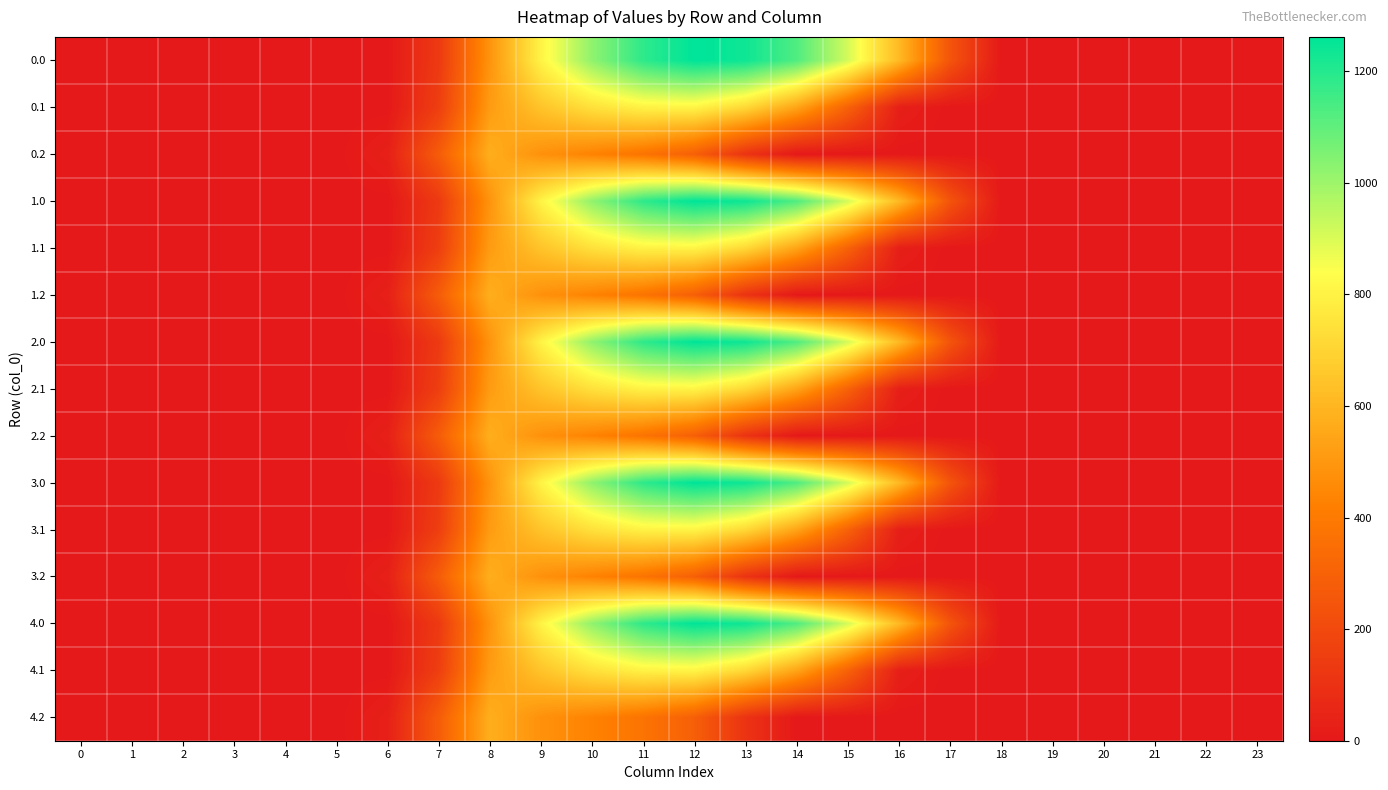

Reading right to left, transcribe all the data shown in this chart.

0.0: 23=0.0	22=0.0	21=0.0	20=0.0	19=0.0	18=0.0	17=243.5	16=613.0	15=911.8	14=1128.6	13=1237.4	12=1261.6	11=1185.2	10=1023.2	9=804.0	8=489.3	7=134.3	6=0.0	5=0.0	4=0.0	3=0.0	2=0.0	1=0.0	0=0.0
0.1: 23=0.0	22=0.0	21=0.0	20=0.0	19=0.0	18=0.0	17=0.0	16=26.8	15=301.4	14=544.1	13=715.3	12=806.9	11=800.2	10=742.1	9=646.9	8=514.8	7=153.2	6=0.0	5=0.0	4=0.0	3=0.0	2=0.0	1=0.0	0=0.0
0.2: 23=0.0	22=0.0	21=0.0	20=0.0	19=0.0	18=0.0	17=0.0	16=0.0	15=0.0	14=0.0	13=107.8	12=289.5	11=374.4	10=430.5	9=480.7	8=576.6	7=276.9	6=29.3	5=0.0	4=0.0	3=0.0	2=0.0	1=0.0	0=0.0
1.0: 23=0.0	22=0.0	21=0.0	20=0.0	19=0.0	18=0.0	17=243.5	16=613.0	15=911.8	14=1128.6	13=1237.4	12=1261.6	11=1185.2	10=1023.2	9=804.0	8=489.3	7=134.3	6=0.0	5=0.0	4=0.0	3=0.0	2=0.0	1=0.0	0=0.0
1.1: 23=0.0	22=0.0	21=0.0	20=0.0	19=0.0	18=0.0	17=0.0	16=26.8	15=301.4	14=544.1	13=715.3	12=806.9	11=800.2	10=742.1	9=646.9	8=514.8	7=153.2	6=0.0	5=0.0	4=0.0	3=0.0	2=0.0	1=0.0	0=0.0
1.2: 23=0.0	22=0.0	21=0.0	20=0.0	19=0.0	18=0.0	17=0.0	16=0.0	15=0.0	14=0.0	13=107.8	12=289.5	11=374.4	10=430.5	9=480.7	8=576.6	7=276.9	6=29.3	5=0.0	4=0.0	3=0.0	2=0.0	1=0.0	0=0.0
2.0: 23=0.0	22=0.0	21=0.0	20=0.0	19=0.0	18=0.0	17=243.5	16=613.0	15=911.8	14=1128.6	13=1237.4	12=1261.6	11=1185.2	10=1023.2	9=804.0	8=489.3	7=134.3	6=0.0	5=0.0	4=0.0	3=0.0	2=0.0	1=0.0	0=0.0
2.1: 23=0.0	22=0.0	21=0.0	20=0.0	19=0.0	18=0.0	17=0.0	16=26.8	15=301.4	14=544.1	13=715.3	12=806.9	11=800.2	10=742.1	9=646.9	8=514.8	7=153.2	6=0.0	5=0.0	4=0.0	3=0.0	2=0.0	1=0.0	0=0.0
2.2: 23=0.0	22=0.0	21=0.0	20=0.0	19=0.0	18=0.0	17=0.0	16=0.0	15=0.0	14=0.0	13=107.8	12=289.5	11=374.4	10=430.5	9=480.7	8=576.6	7=276.9	6=29.3	5=0.0	4=0.0	3=0.0	2=0.0	1=0.0	0=0.0
3.0: 23=0.0	22=0.0	21=0.0	20=0.0	19=0.0	18=0.0	17=243.5	16=613.0	15=911.8	14=1128.6	13=1237.4	12=1261.6	11=1185.2	10=1023.2	9=804.0	8=489.3	7=134.3	6=0.0	5=0.0	4=0.0	3=0.0	2=0.0	1=0.0	0=0.0
3.1: 23=0.0	22=0.0	21=0.0	20=0.0	19=0.0	18=0.0	17=0.0	16=26.8	15=301.4	14=544.1	13=715.3	12=806.9	11=800.2	10=742.1	9=646.9	8=514.8	7=153.2	6=0.0	5=0.0	4=0.0	3=0.0	2=0.0	1=0.0	0=0.0
3.2: 23=0.0	22=0.0	21=0.0	20=0.0	19=0.0	18=0.0	17=0.0	16=0.0	15=0.0	14=0.0	13=107.8	12=289.5	11=374.4	10=430.5	9=480.7	8=576.6	7=276.9	6=29.3	5=0.0	4=0.0	3=0.0	2=0.0	1=0.0	0=0.0
4.0: 23=0.0	22=0.0	21=0.0	20=0.0	19=0.0	18=0.0	17=243.5	16=613.0	15=911.8	14=1128.6	13=1237.4	12=1261.6	11=1185.2	10=1023.2	9=804.0	8=489.3	7=134.3	6=0.0	5=0.0	4=0.0	3=0.0	2=0.0	1=0.0	0=0.0
4.1: 23=0.0	22=0.0	21=0.0	20=0.0	19=0.0	18=0.0	17=0.0	16=26.8	15=301.4	14=544.1	13=715.3	12=806.9	11=800.2	10=742.1	9=646.9	8=514.8	7=153.2	6=0.0	5=0.0	4=0.0	3=0.0	2=0.0	1=0.0	0=0.0
4.2: 23=0.0	22=0.0	21=0.0	20=0.0	19=0.0	18=0.0	17=0.0	16=0.0	15=0.0	14=0.0	13=107.8	12=289.5	11=374.4	10=430.5	9=480.7	8=576.6	7=276.9	6=29.3	5=0.0	4=0.0	3=0.0	2=0.0	1=0.0	0=0.0